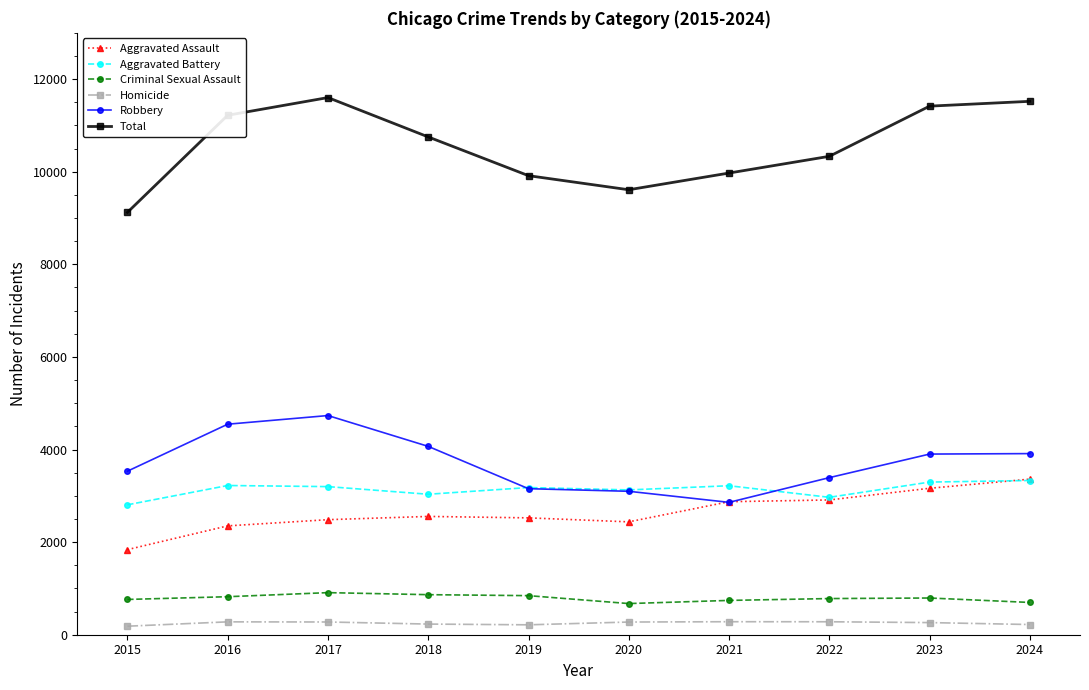

Is it true that Robbery equals 6007 at 2024?

False